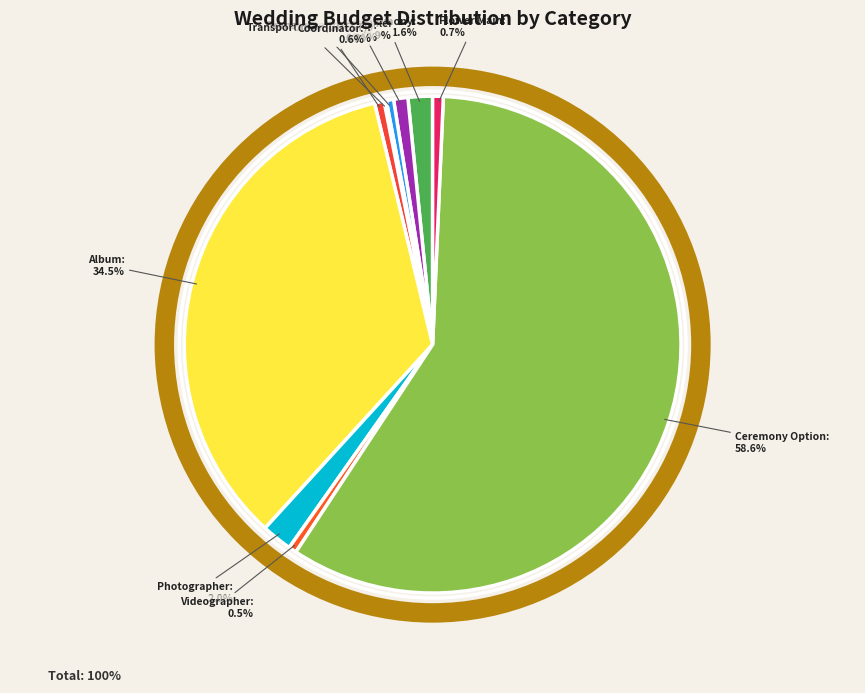

Which category has the biggest portion of the pie?

Ceremony Option